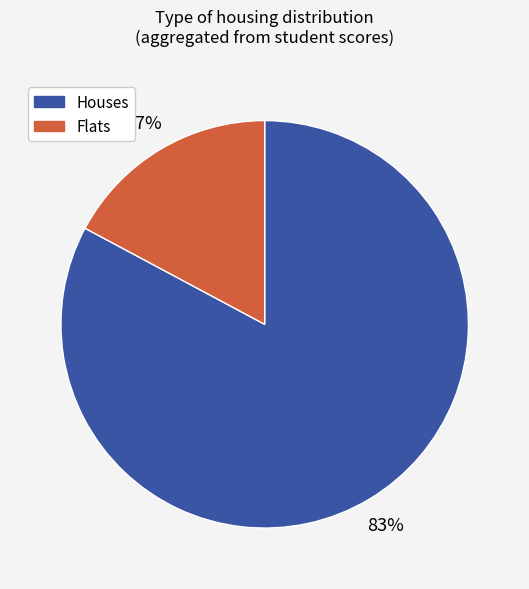

Is there any slice that represents more than half of the pie?

Yes